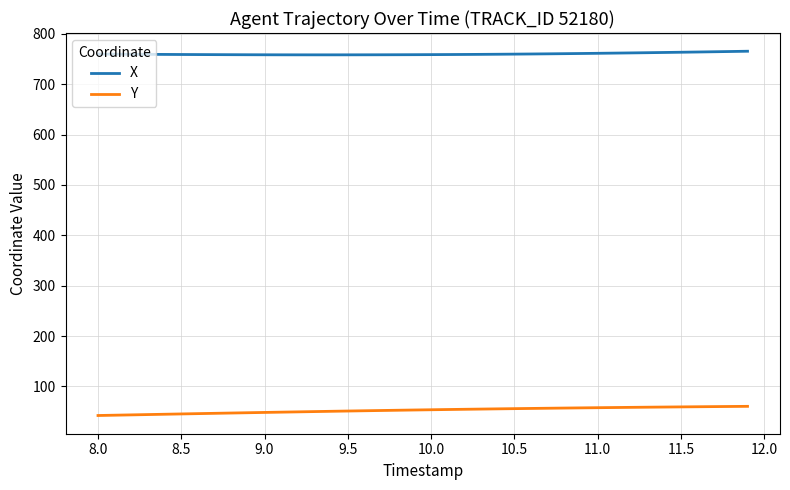

True or false: X and Y cross at least once.

False